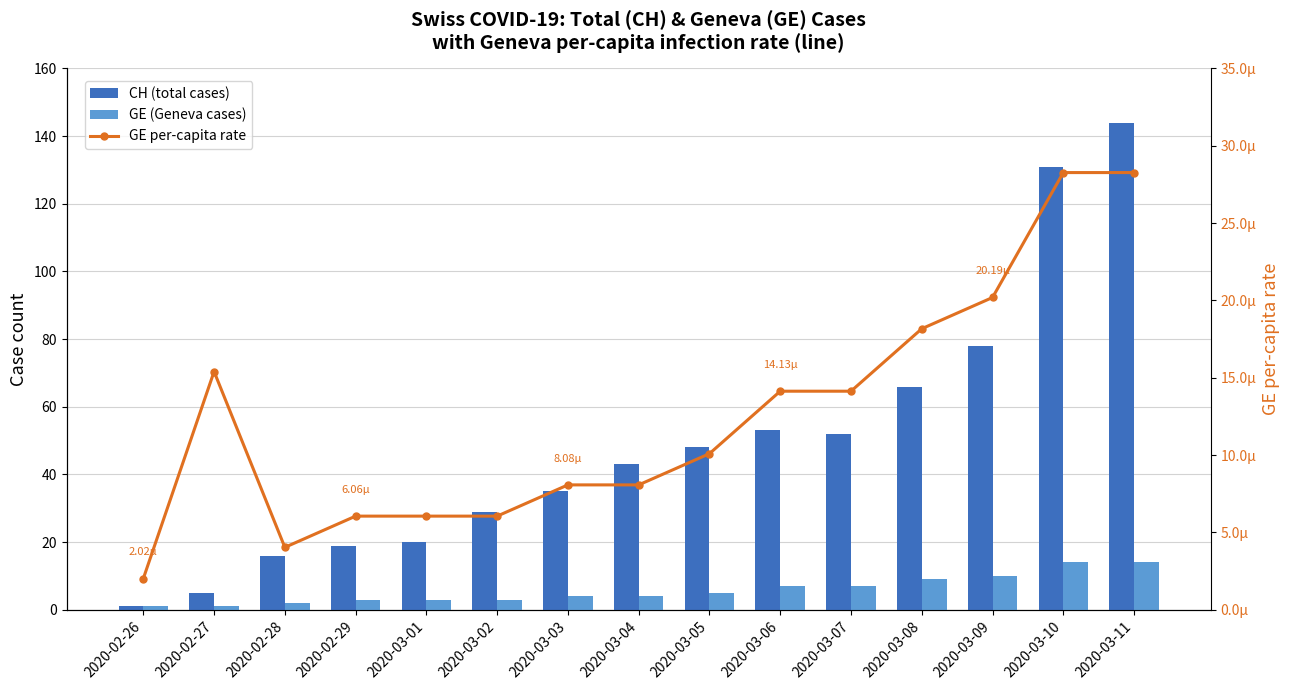

At which label does CH (total cases) reach its peak?

2020-03-11